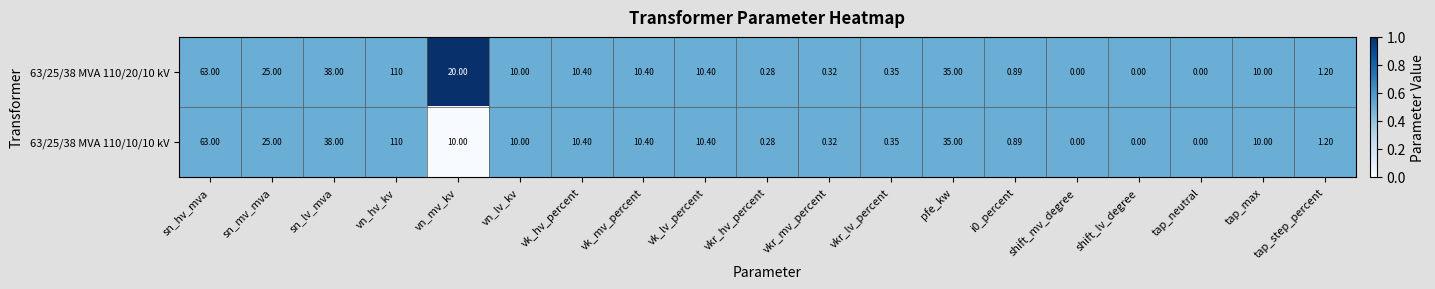

Which series has the largest total across all categories?

63/25/38 MVA 110/20/10 kV